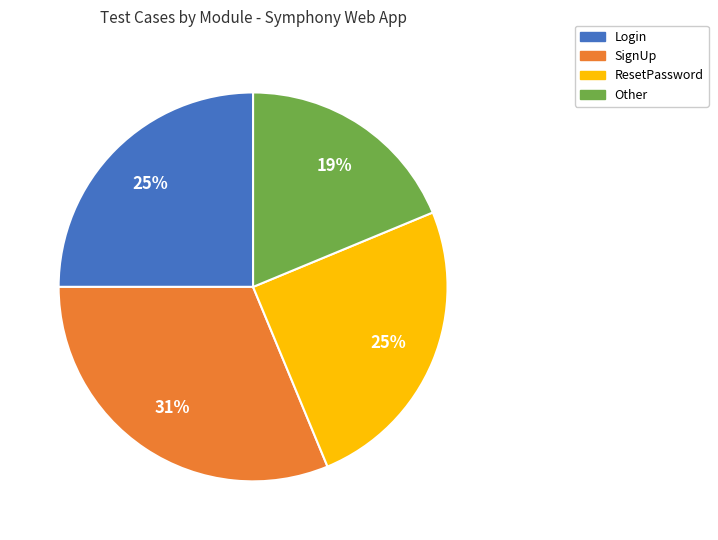

To the nearest percent, what percentage of the pie is SignUp?

31%